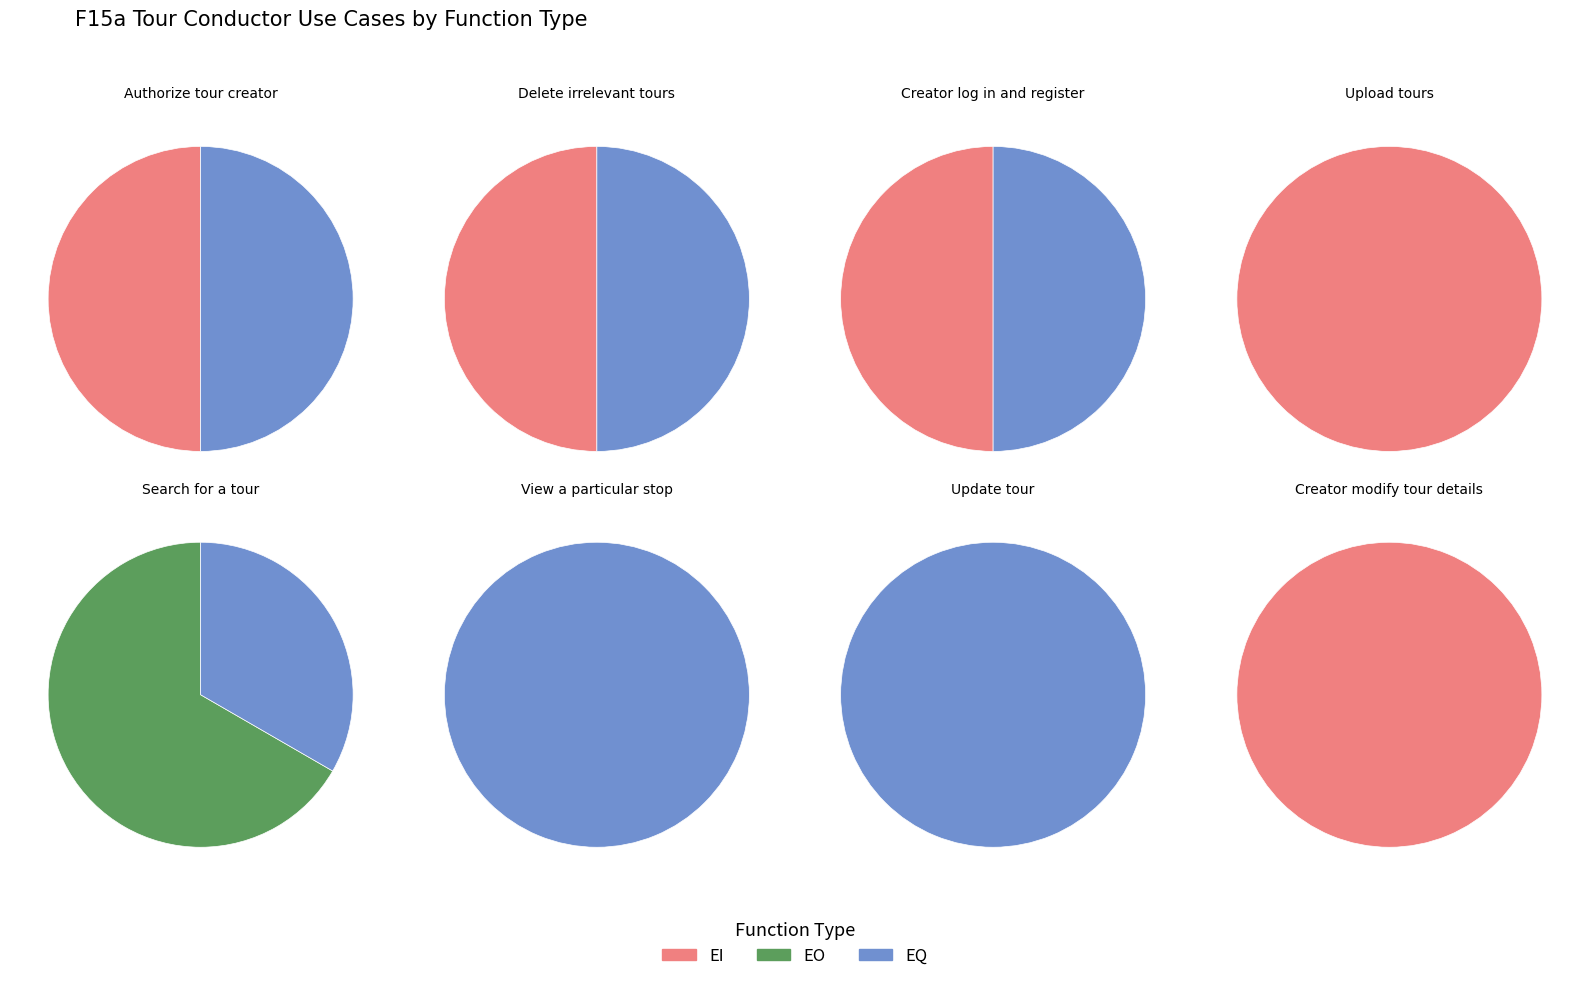

Between Delete irrelevant tours and Search for a tour, which series saw the biggest shift?

EO